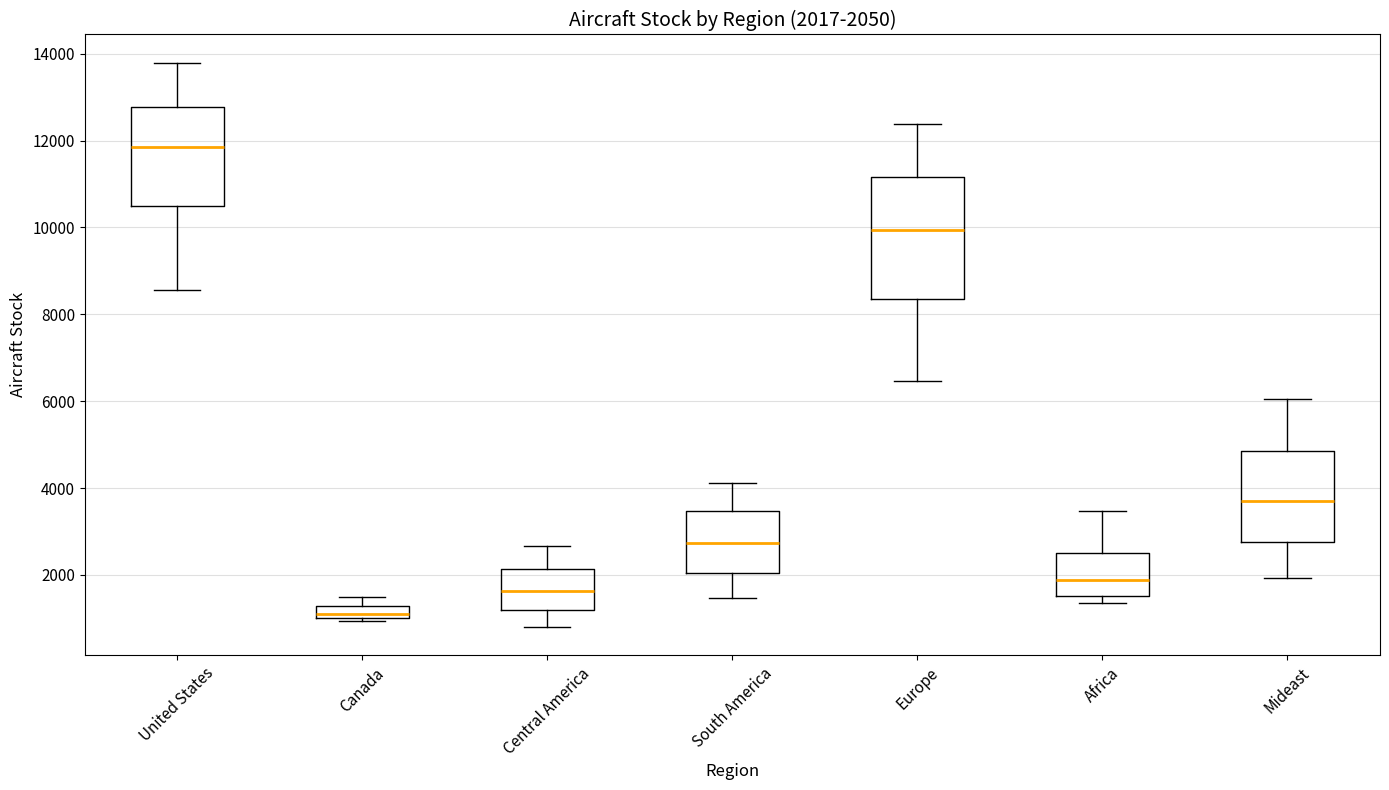

Which box is the tallest, from its lower edge to its upper edge?

Europe